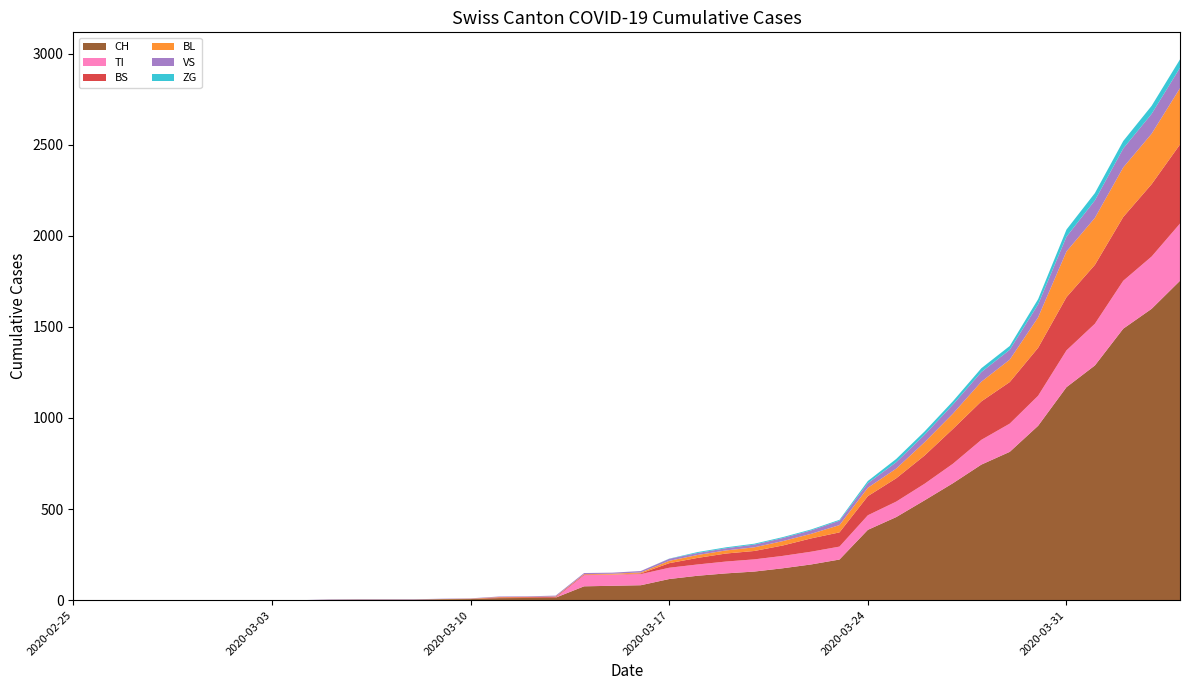

Reading left to right, what are all the values shown in this chart?

CH: 2020-02-25=0	2020-02-26=0	2020-02-27=0	2020-02-28=0	2020-02-29=0	2020-03-01=0	2020-03-02=0	2020-03-03=0	2020-03-04=0	2020-03-05=2	2020-03-06=3	2020-03-07=3	2020-03-08=3	2020-03-09=5	2020-03-10=6	2020-03-11=11	2020-03-12=12	2020-03-13=14	2020-03-14=76	2020-03-15=79	2020-03-16=82	2020-03-17=116	2020-03-18=134	2020-03-19=147	2020-03-20=157	2020-03-21=175	2020-03-22=196	2020-03-23=223	2020-03-24=386	2020-03-25=456	2020-03-26=548	2020-03-27=642	2020-03-28=744	2020-03-29=814	2020-03-30=957	2020-03-31=1169	2020-04-01=1288	2020-04-02=1490	2020-04-03=1599	2020-04-04=1753
TI: 2020-02-25=0	2020-02-26=0	2020-02-27=0	2020-02-28=0	2020-02-29=0	2020-03-01=0	2020-03-02=0	2020-03-03=0	2020-03-04=0	2020-03-05=0	2020-03-06=0	2020-03-07=0	2020-03-08=0	2020-03-09=0	2020-03-10=0	2020-03-11=0	2020-03-12=0	2020-03-13=0	2020-03-14=61	2020-03-15=61	2020-03-16=61	2020-03-17=62	2020-03-18=62	2020-03-19=65	2020-03-20=67	2020-03-21=68	2020-03-22=70	2020-03-23=71	2020-03-24=80	2020-03-25=85	2020-03-26=91	2020-03-27=107	2020-03-28=136	2020-03-29=155	2020-03-30=165	2020-03-31=202	2020-04-01=229	2020-04-02=263	2020-04-03=287	2020-04-04=314
BS: 2020-02-25=0	2020-02-26=0	2020-02-27=0	2020-02-28=0	2020-02-29=0	2020-03-01=0	2020-03-02=0	2020-03-03=0	2020-03-04=0	2020-03-05=0	2020-03-06=0	2020-03-07=0	2020-03-08=0	2020-03-09=0	2020-03-10=0	2020-03-11=4	2020-03-12=4	2020-03-13=4	2020-03-14=4	2020-03-15=0	2020-03-16=4	2020-03-17=25	2020-03-18=36	2020-03-19=44	2020-03-20=46	2020-03-21=57	2020-03-22=73	2020-03-23=78	2020-03-24=105	2020-03-25=128	2020-03-26=155	2020-03-27=191	2020-03-28=211	2020-03-29=228	2020-03-30=263	2020-03-31=292	2020-04-01=323	2020-04-02=350	2020-04-03=397	2020-04-04=434
BL: 2020-02-25=0	2020-02-26=0	2020-02-27=0	2020-02-28=0	2020-02-29=0	2020-03-01=0	2020-03-02=0	2020-03-03=0	2020-03-04=0	2020-03-05=0	2020-03-06=0	2020-03-07=0	2020-03-08=0	2020-03-09=1	2020-03-10=2	2020-03-11=2	2020-03-12=2	2020-03-13=2	2020-03-14=2	2020-03-15=5	2020-03-16=5	2020-03-17=13	2020-03-18=16	2020-03-19=17	2020-03-20=20	2020-03-21=24	2020-03-22=25	2020-03-23=40	2020-03-24=46	2020-03-25=53	2020-03-26=73	2020-03-27=84	2020-03-28=108	2020-03-29=123	2020-03-30=167	2020-03-31=251	2020-04-01=258	2020-04-02=272	2020-04-03=277	2020-04-04=309
VS: 2020-02-25=0	2020-02-26=0	2020-02-27=0	2020-02-28=0	2020-02-29=0	2020-03-01=0	2020-03-02=0	2020-03-03=0	2020-03-04=0	2020-03-05=2	2020-03-06=2	2020-03-07=2	2020-03-08=2	2020-03-09=2	2020-03-10=2	2020-03-11=3	2020-03-12=3	2020-03-13=5	2020-03-14=6	2020-03-15=6	2020-03-16=8	2020-03-17=11	2020-03-18=11	2020-03-19=12	2020-03-20=15	2020-03-21=17	2020-03-22=19	2020-03-23=24	2020-03-24=25	2020-03-25=35	2020-03-26=41	2020-03-27=50	2020-03-28=53	2020-03-29=54	2020-03-30=71	2020-03-31=81	2020-04-01=96	2020-04-02=104	2020-04-03=109	2020-04-04=112
ZG: 2020-02-25=0	2020-02-26=0	2020-02-27=0	2020-02-28=0	2020-02-29=0	2020-03-01=0	2020-03-02=0	2020-03-03=0	2020-03-04=0	2020-03-05=0	2020-03-06=0	2020-03-07=0	2020-03-08=0	2020-03-09=0	2020-03-10=0	2020-03-11=0	2020-03-12=0	2020-03-13=0	2020-03-14=0	2020-03-15=0	2020-03-16=0	2020-03-17=1	2020-03-18=5	2020-03-19=5	2020-03-20=5	2020-03-21=5	2020-03-22=5	2020-03-23=5	2020-03-24=12	2020-03-25=18	2020-03-26=18	2020-03-27=18	2020-03-28=21	2020-03-29=21	2020-03-30=29	2020-03-31=39	2020-04-01=40	2020-04-02=41	2020-04-03=44	2020-04-04=46